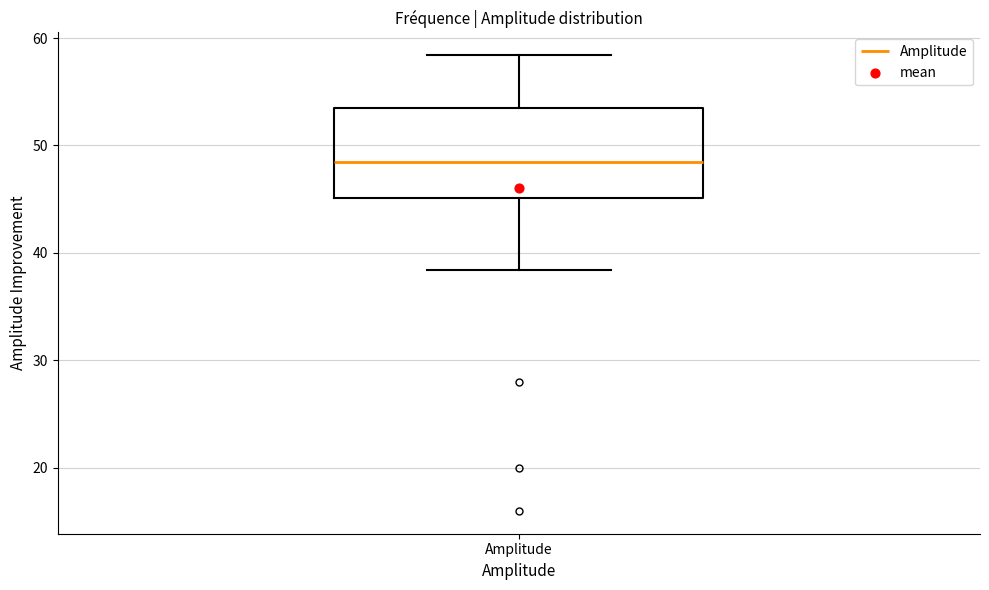

Read this box plot against the y-axis: the position of the median line, the range covered by the box, and the ends of both whiskers. The values are not printed on the chart, so give them approximately, as read against the axis.

median 49, box 45 to 54, whiskers 38 to 58